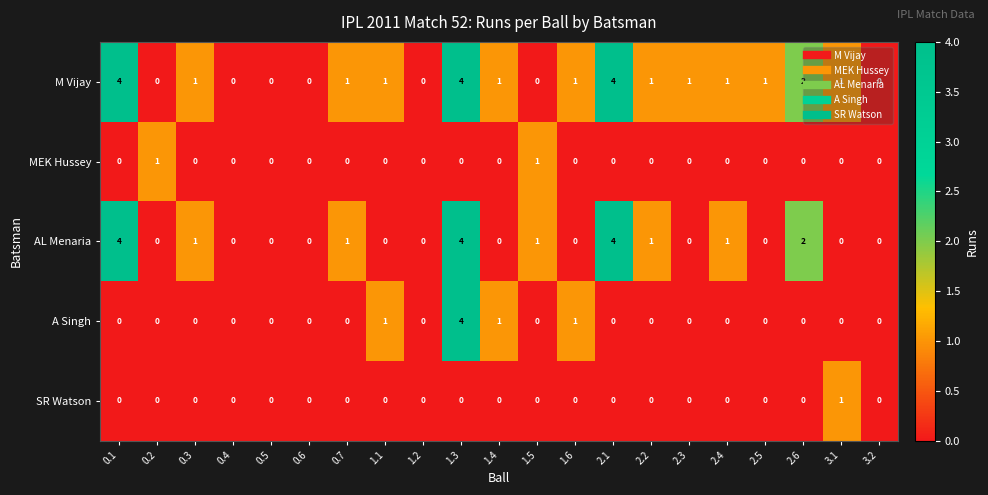

Is it true that AL Menaria equals 2 at 1.1?

False